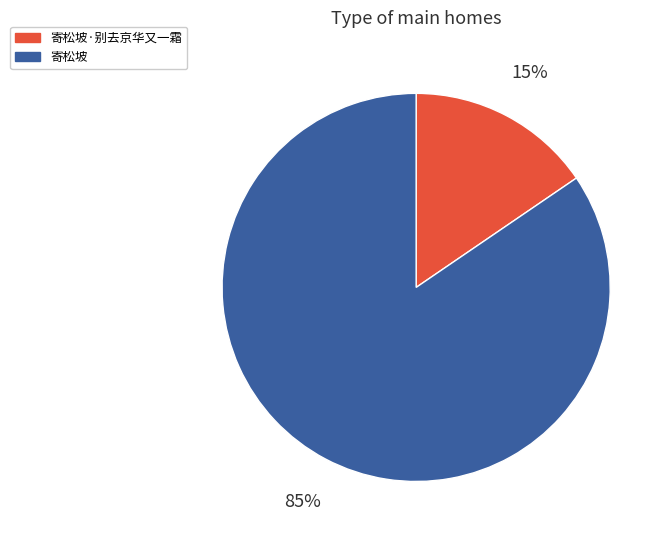

What percentage is the 寄松坡·别去京华又一霜 slice, to the nearest percent?

15%